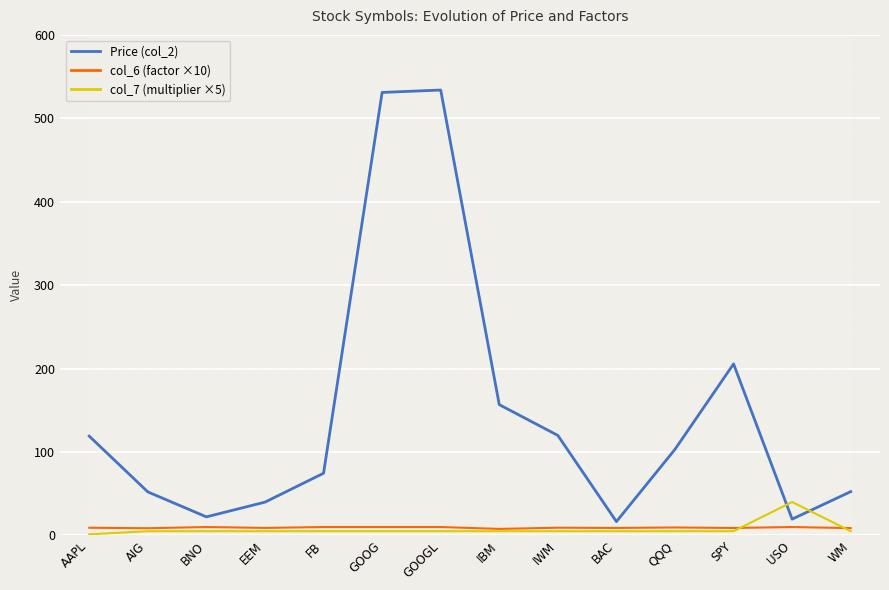

At which category is the sum across all series the highest?

GOOGL